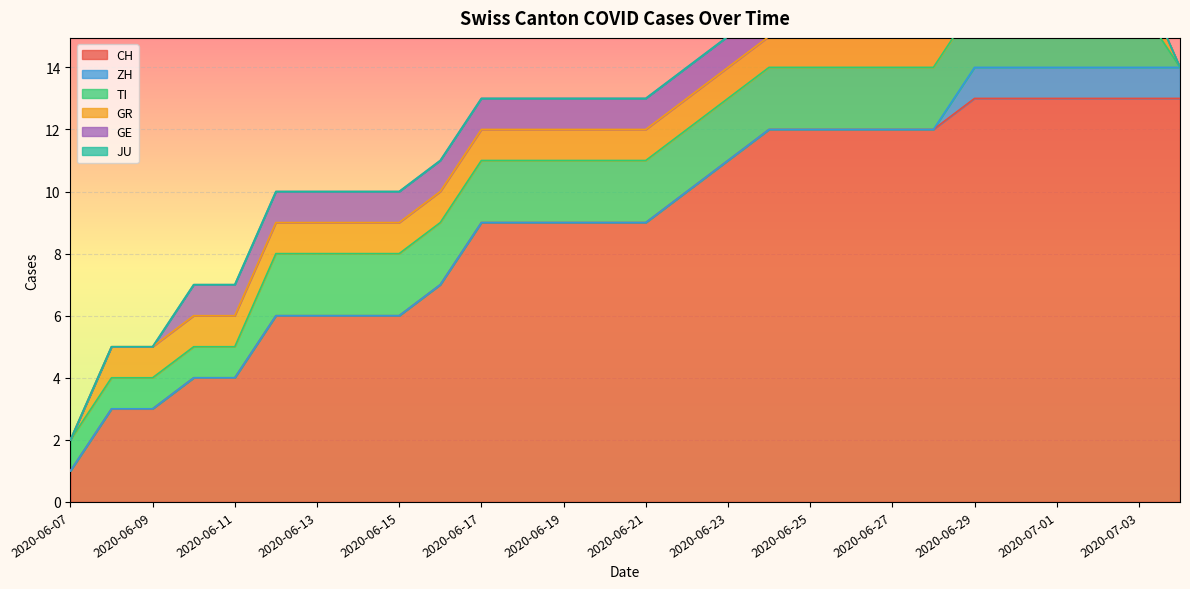

What value does the GR series have at 2020-07-01?

1